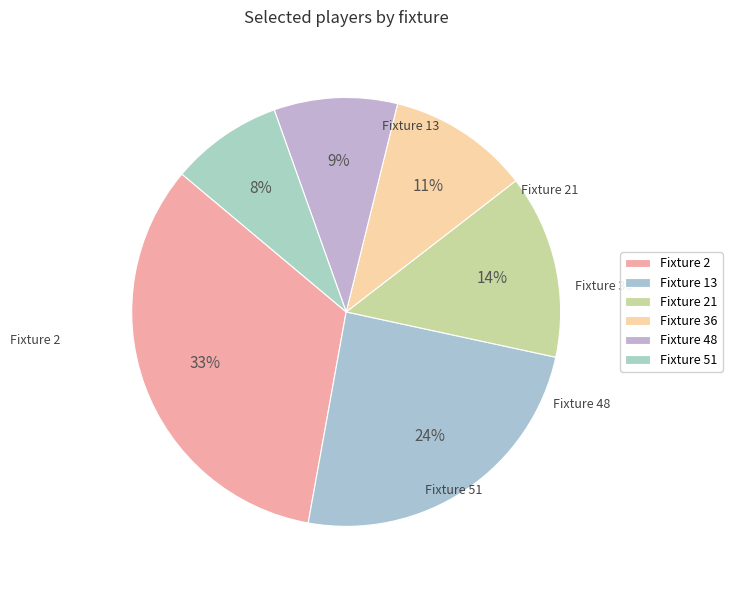

What is the total percentage of Fixture 13 and Fixture 21?

38.3%